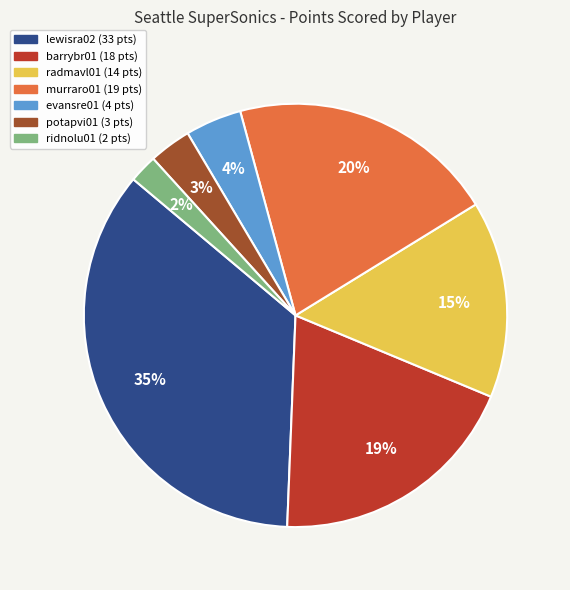

To the nearest percent, what is the difference between the evansre01 and ridnolu01 slice percentages?

2%